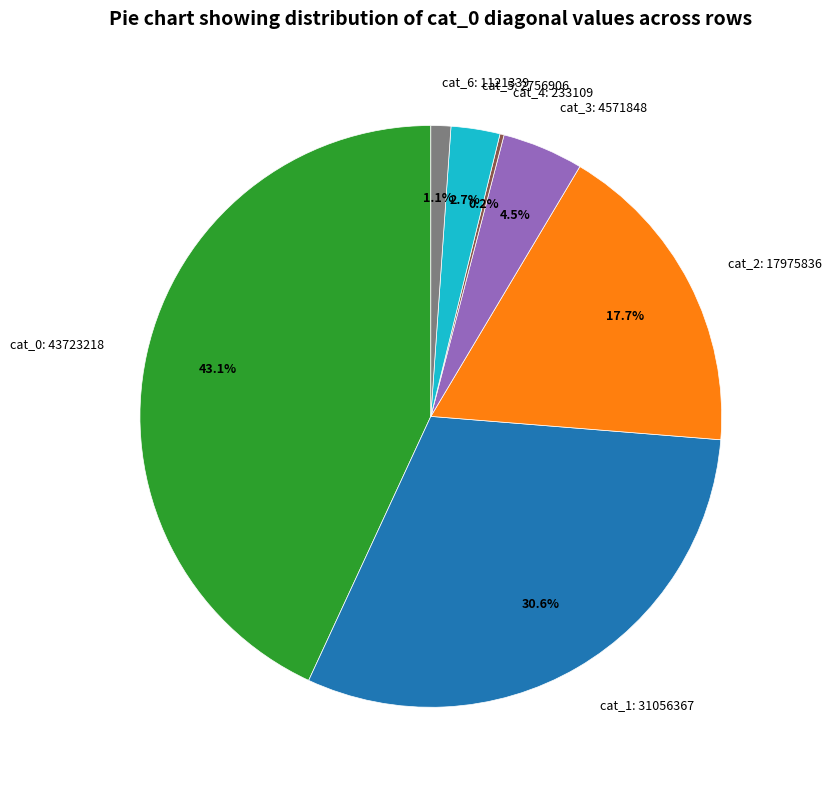

Which has a higher value, cat_3: 4571848 or cat_0: 43723218?

cat_0: 43723218